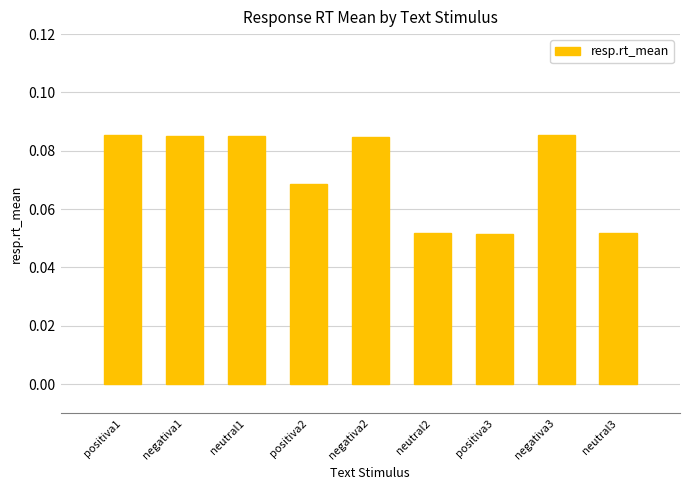

What is the sum of all values?

0.6